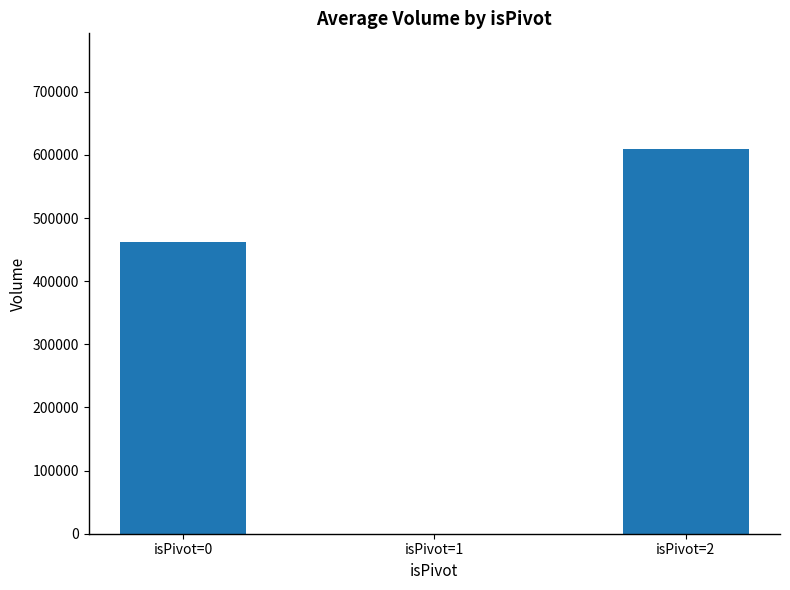

Where is the data nearest to the value 304890?

isPivot=0